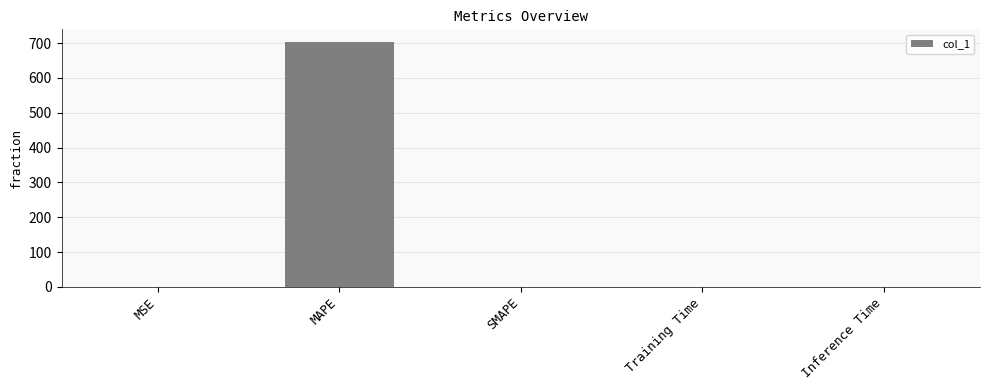

What is the sum of all values?

705.5